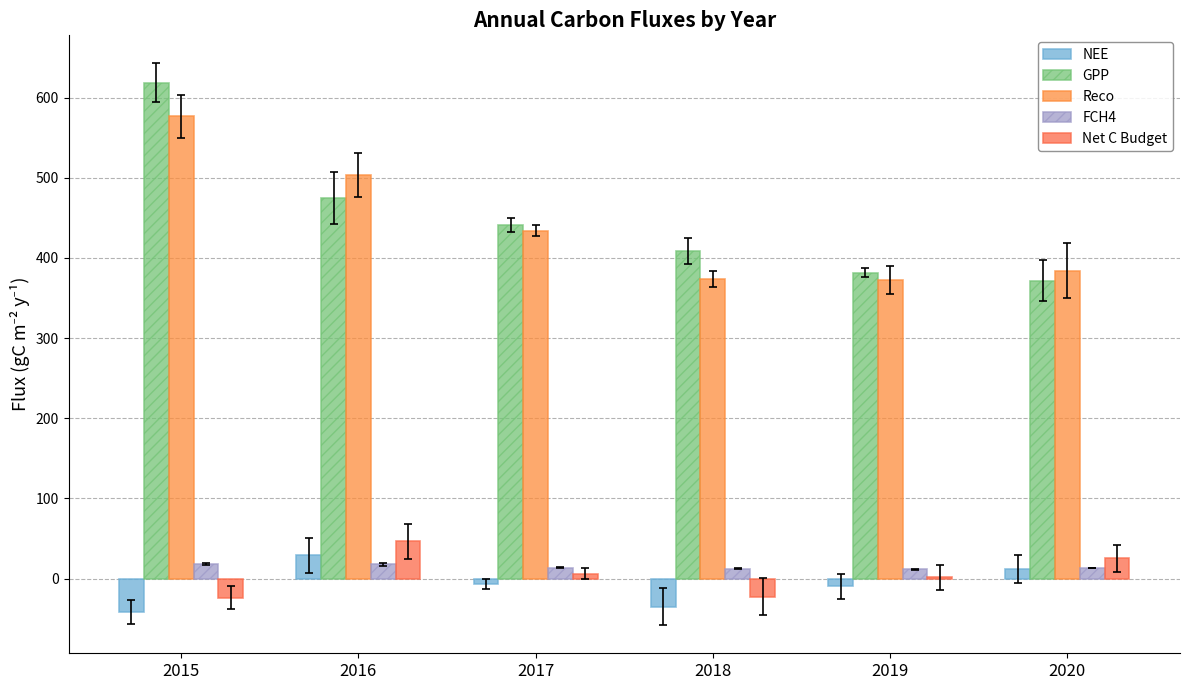

The value of Net C Budget at 2018 is -22.4. True or false?

True